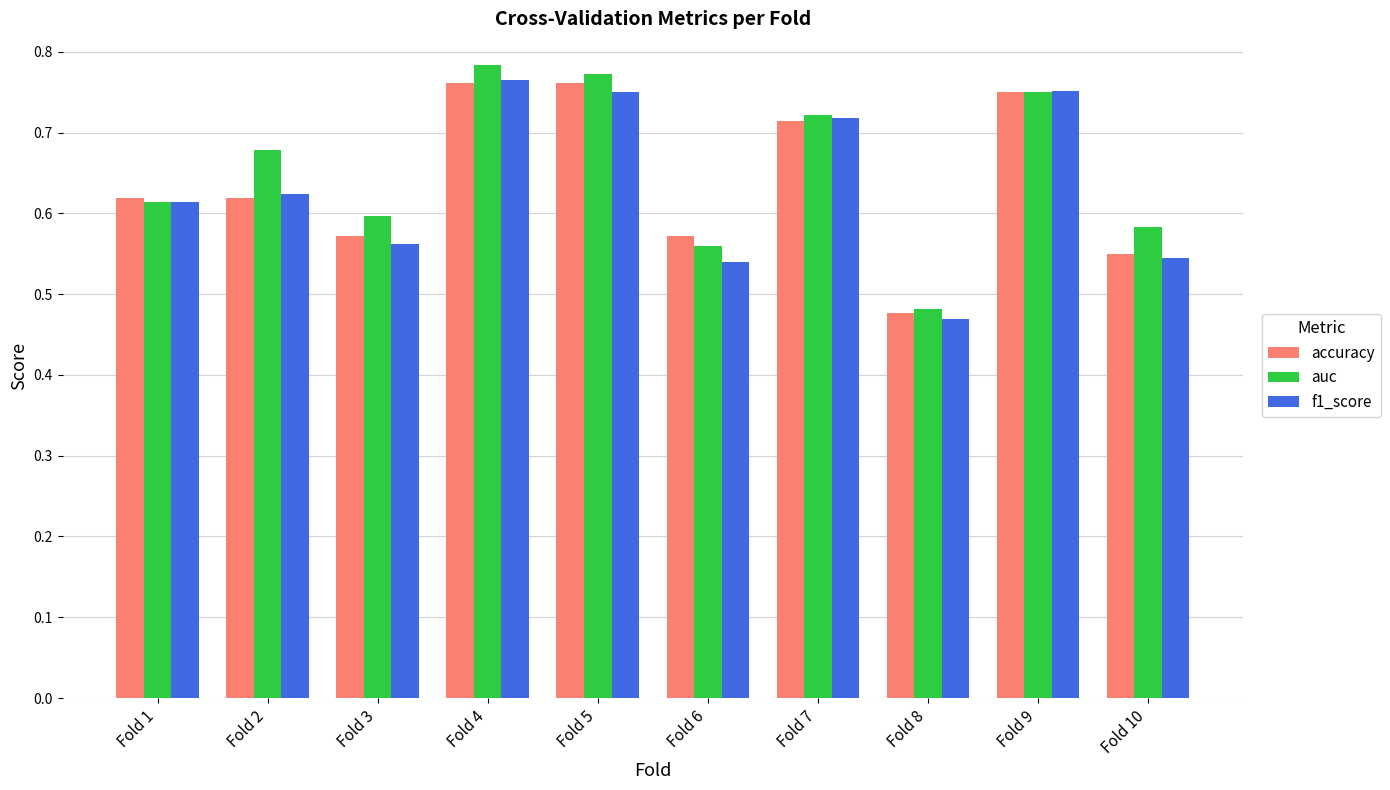

Count the number of data series in this chart.

3